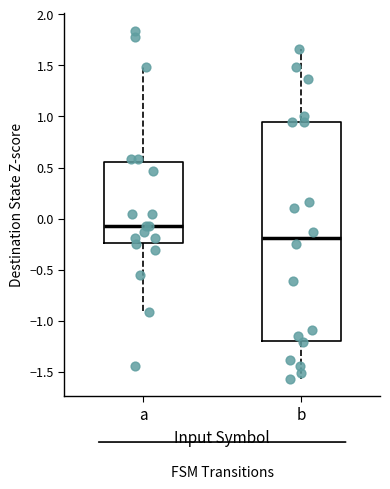

Reading left to right, transcribe this box plot: for each box, give where its median line is, the range the box spans, and where its two whiskers end, as read against the y-axis. The values are not printed on the chart, so give them approximately, as read against the axis.

a: median -0.05, box -0.25 to 0.55, whiskers -0.90 to 1.50
b: median -0.20, box -1.20 to 0.95, whiskers -1.55 to 1.65